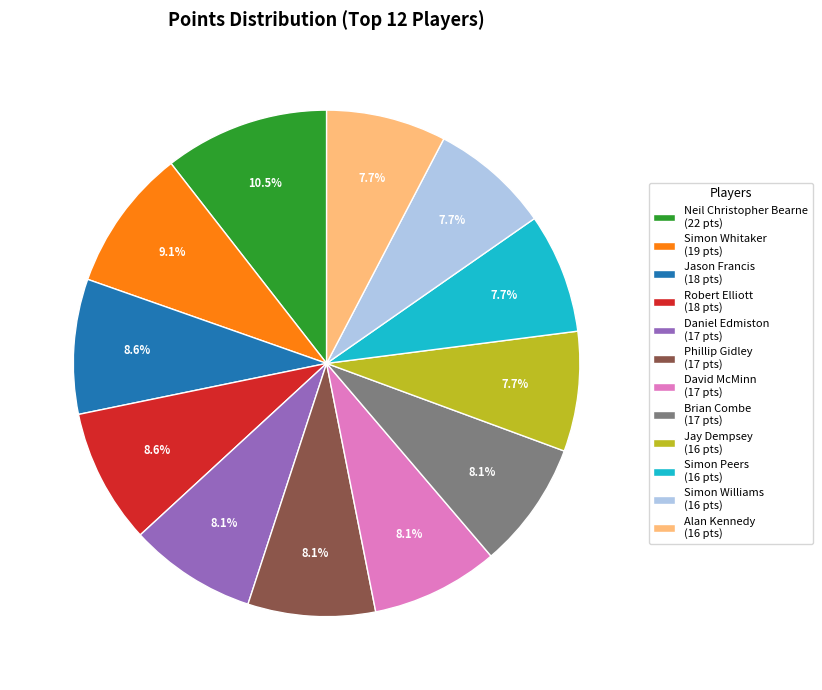

To the nearest percent, what is the difference between the largest and smallest slice percentages?

3%